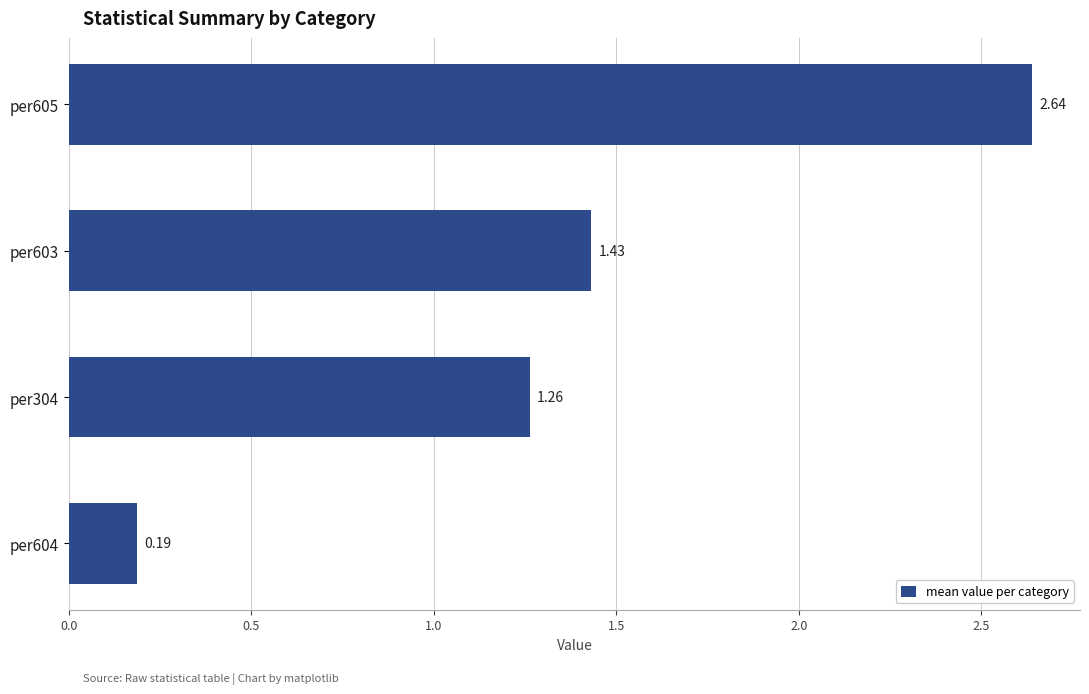

Rank the categories by value from highest to lowest.

per605, per603, per304, per604